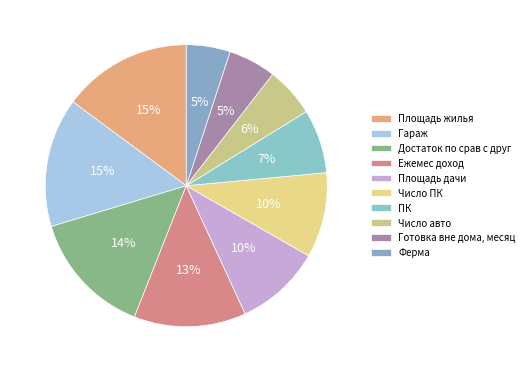

Is it true that ПК is 7% of the pie?

True